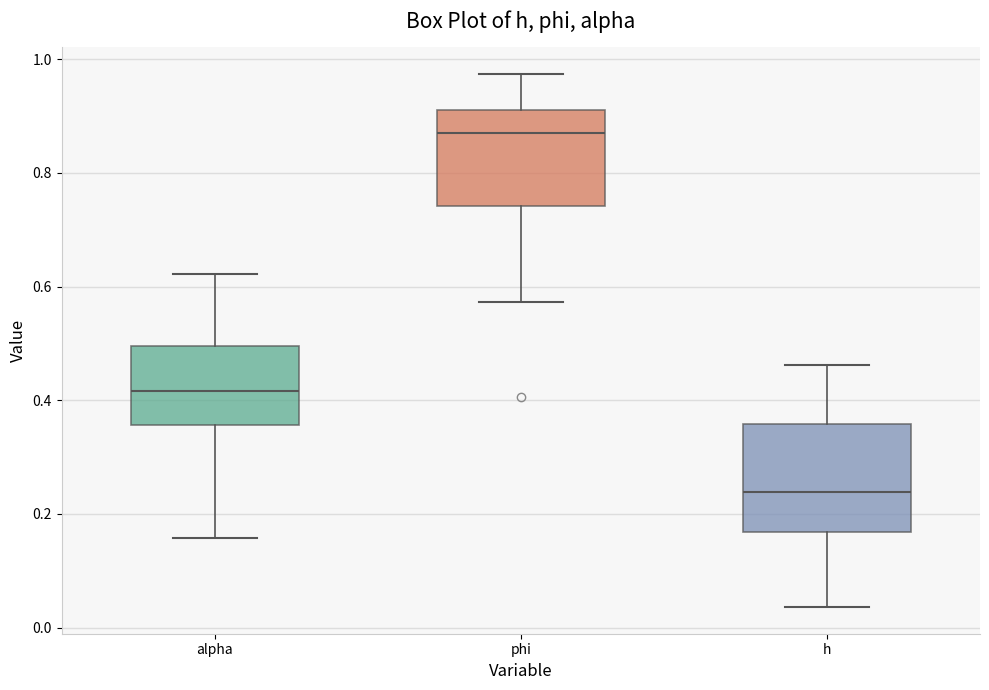

Reading left to right, transcribe this box plot: for each box, give where its median line is, the range the box spans, and where its two whiskers end, as read against the y-axis. The values are not printed on the chart, so give them approximately, as read against the axis.

alpha: median 0.42, box 0.36 to 0.50, whiskers 0.16 to 0.62
phi: median 0.86, box 0.74 to 0.90, whiskers 0.58 to 0.98
h: median 0.24, box 0.16 to 0.36, whiskers 0.04 to 0.46